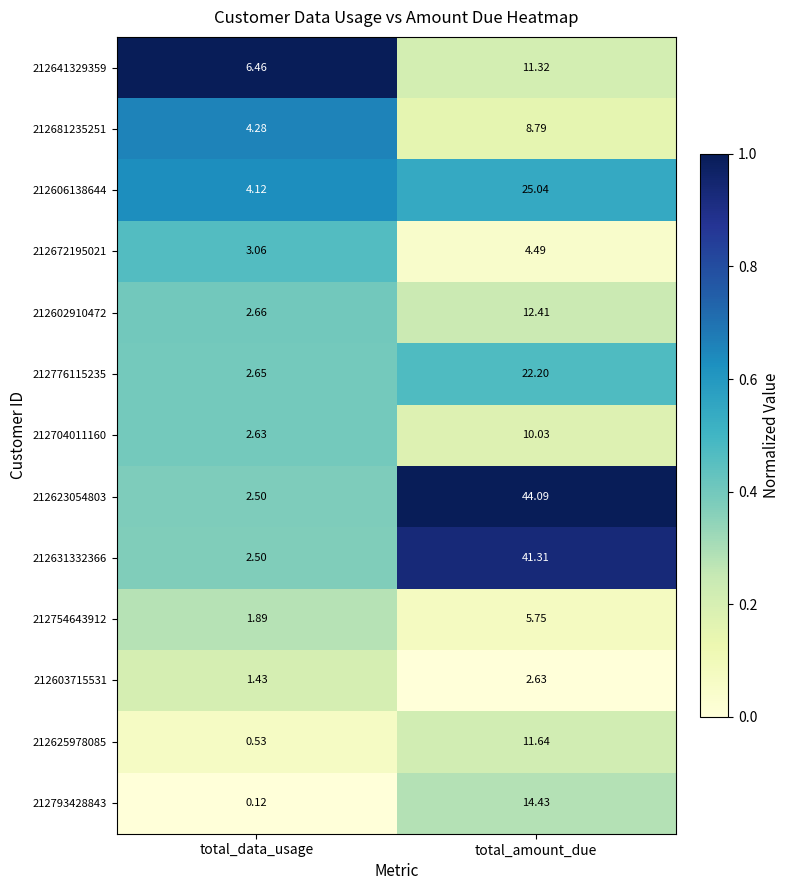

List the series in order of their peak value, lowest first.

212603715531, 212672195021, 212754643912, 212681235251, 212704011160, 212641329359, 212625978085, 212602910472, 212793428843, 212776115235, 212606138644, 212631332366, 212623054803